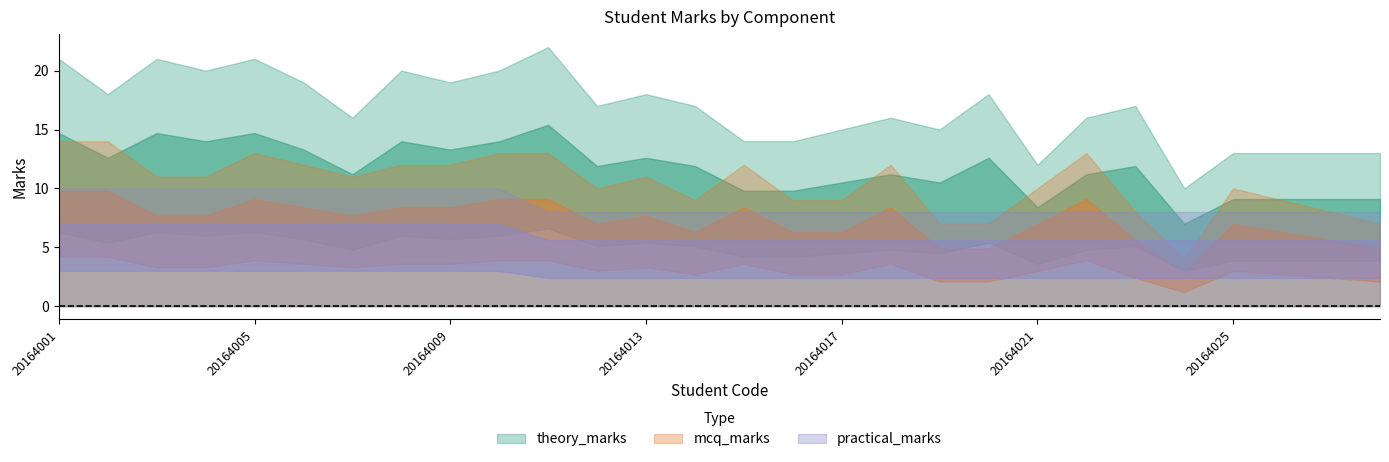

Reading left to right, extract all data points from this chart.

theory_marks: 20164001=21	20164002=18	20164003=21	20164004=20	20164005=21	20164006=19	20164007=16	20164008=20	20164009=19	20164010=20	20164011=22	20164012=17	20164013=18	20164014=17	20164015=14	20164016=14	20164017=15	20164018=16	20164019=15	20164020=18	20164021=12	20164022=16	20164023=17	20164024=10	20164025=13	20164026=13	20164027=13	20164028=13
mcq_marks: 20164001=14	20164002=14	20164003=11	20164004=11	20164005=13	20164006=12	20164007=11	20164008=12	20164009=12	20164010=13	20164011=13	20164012=10	20164013=11	20164014=9	20164015=12	20164016=9	20164017=9	20164018=12	20164019=7	20164020=7	20164021=10	20164022=13	20164023=8	20164024=4	20164025=10	20164026=9	20164027=8	20164028=7
practical_marks: 20164001=10	20164002=10	20164003=10	20164004=10	20164005=10	20164006=10	20164007=10	20164008=10	20164009=10	20164010=10	20164011=8	20164012=8	20164013=8	20164014=8	20164015=8	20164016=8	20164017=8	20164018=8	20164019=8	20164020=8	20164021=8	20164022=8	20164023=8	20164024=8	20164025=8	20164026=8	20164027=8	20164028=8